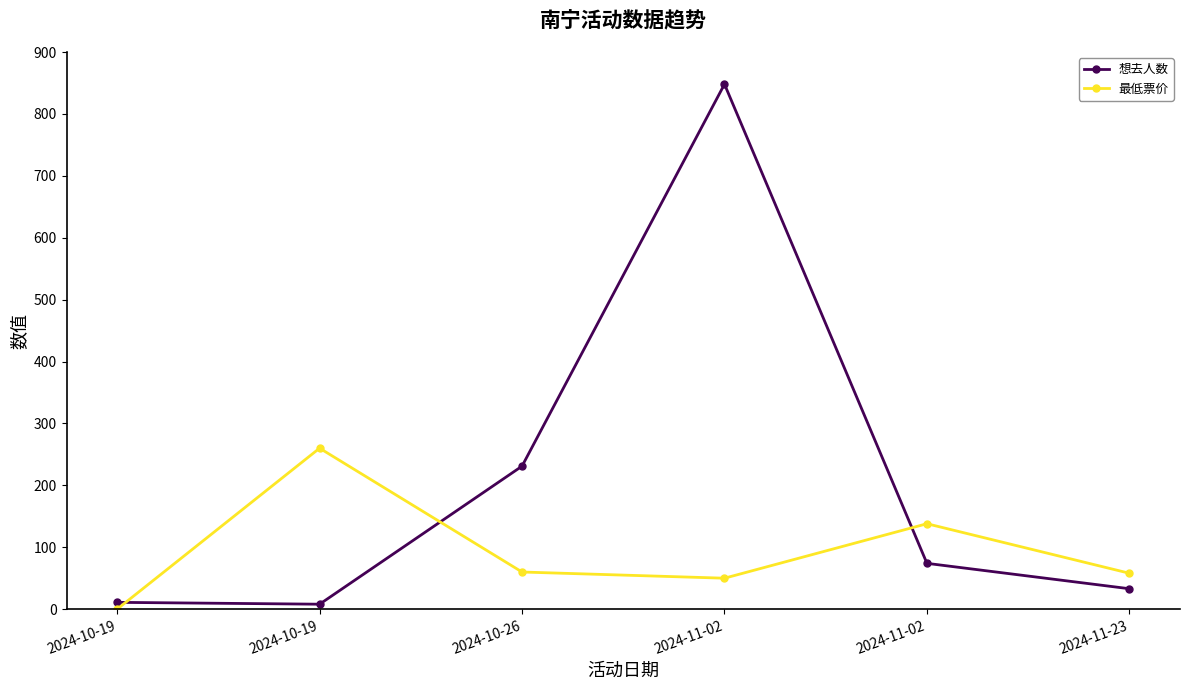

What are all the series names shown in the legend?

想去人数, 最低票价